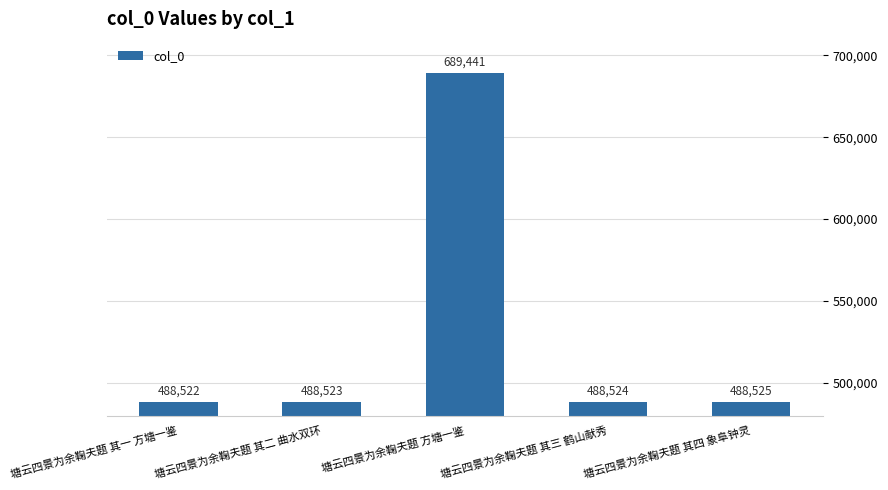

How many distinct data groups are displayed?

1